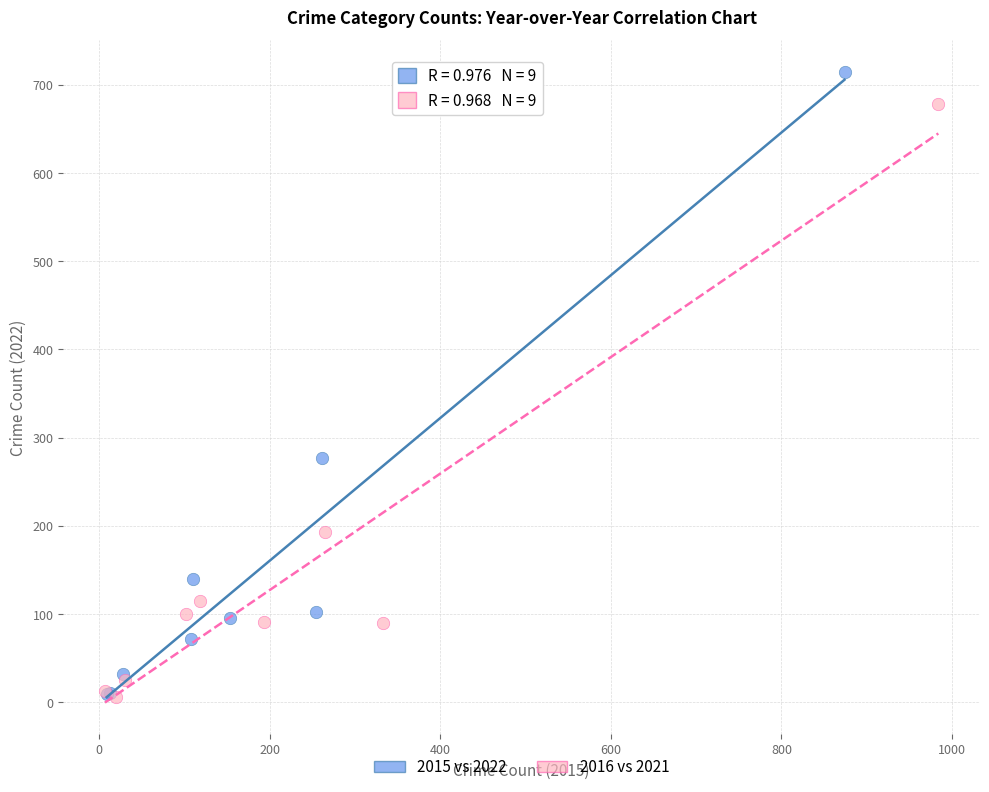

Which series has the widest spread of Y values?

2015 vs 2022